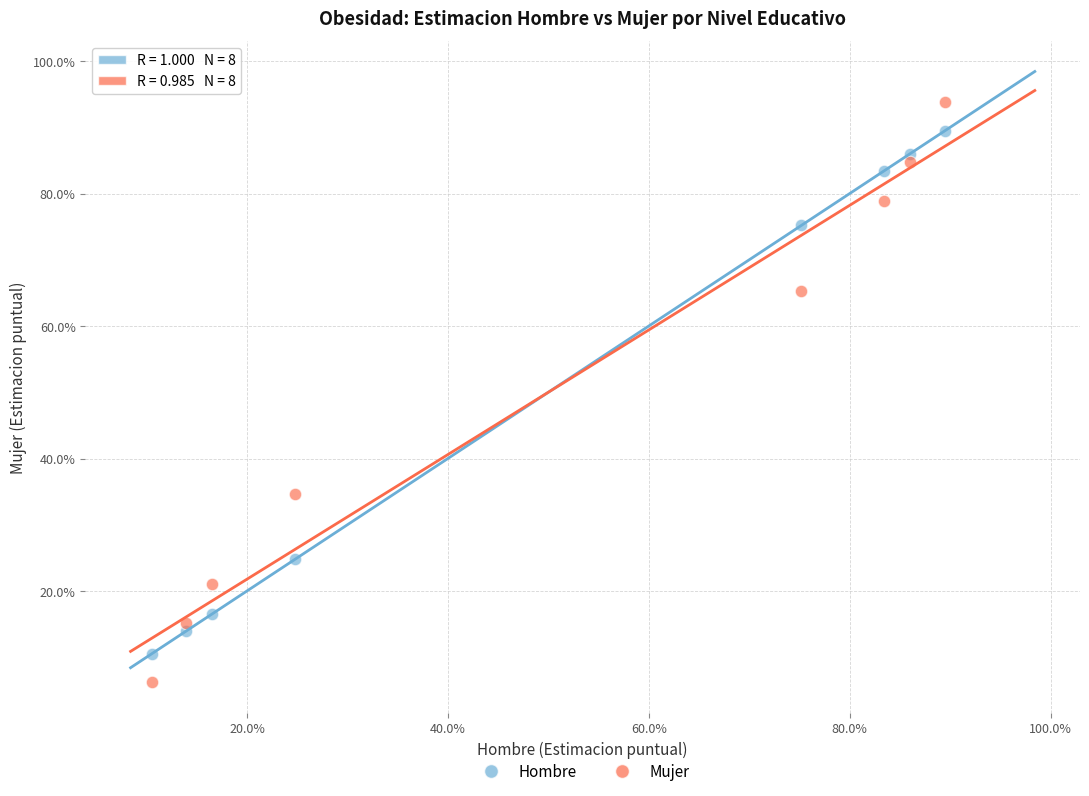

Which series has the widest spread of Y values?

Mujer